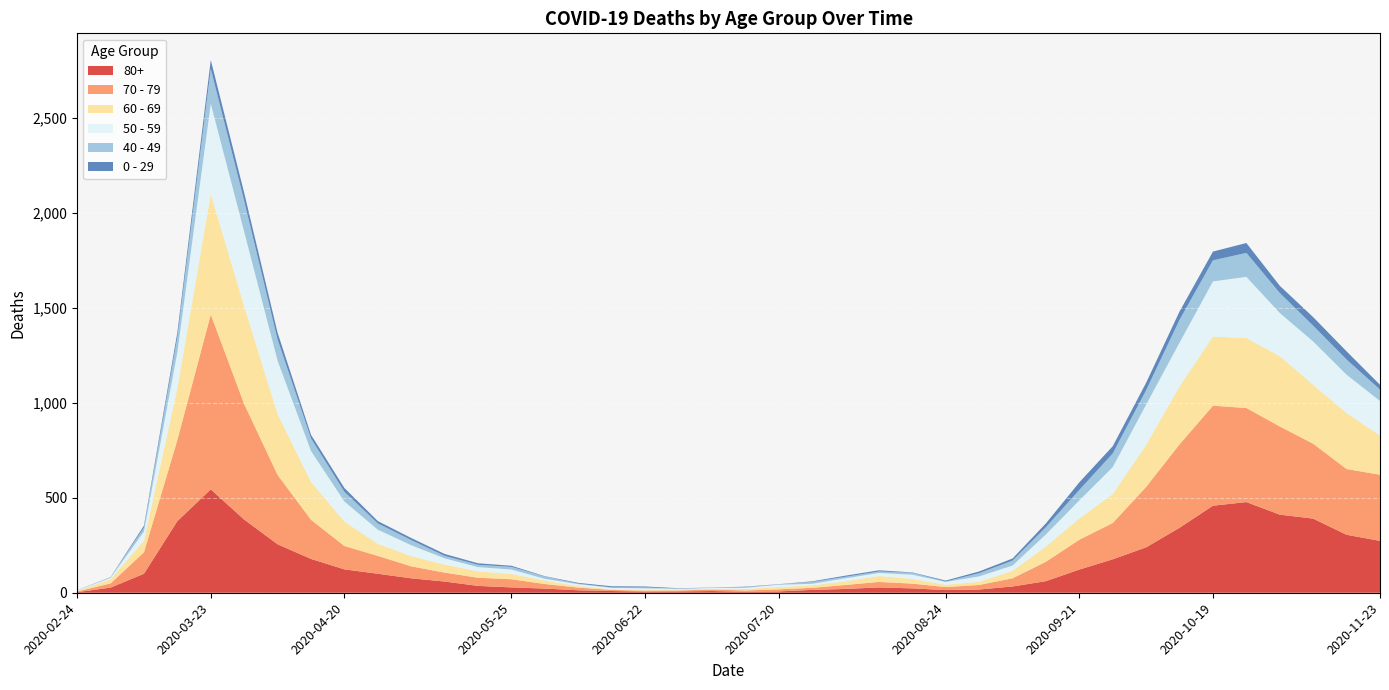

Reading right to left, what are all the values shown in this chart?

80+: 2020-11-23=273	2020-11-16=305	2020-11-09=390	2020-11-02=411	2020-10-26=477	2020-10-19=458	2020-10-12=342	2020-10-05=239	2020-09-28=176	2020-09-21=122	2020-09-14=61	2020-09-07=33	2020-08-31=17	2020-08-24=14	2020-08-17=23	2020-08-10=28	2020-08-03=20	2020-07-27=15	2020-07-20=7	2020-07-13=5	2020-07-06=9	2020-06-29=7	2020-06-22=6	2020-06-15=9	2020-06-08=13	2020-06-01=22	2020-05-25=28	2020-05-18=36	2020-05-11=59	2020-05-04=76	2020-04-27=100	2020-04-20=123	2020-04-13=178	2020-04-06=255	2020-03-30=385	2020-03-23=544	2020-03-16=377	2020-03-09=100	2020-03-02=27	2020-02-24=3
70 - 79: 2020-11-23=348	2020-11-16=346	2020-11-09=394	2020-11-02=464	2020-10-26=495	2020-10-19=526	2020-10-12=439	2020-10-05=318	2020-09-28=191	2020-09-21=157	2020-09-14=102	2020-09-07=43	2020-08-31=24	2020-08-24=16	2020-08-17=25	2020-08-10=29	2020-08-03=21	2020-07-27=11	2020-07-20=11	2020-07-13=7	2020-07-06=8	2020-06-29=5	2020-06-22=5	2020-06-15=6	2020-06-08=14	2020-06-01=24	2020-05-25=43	2020-05-18=43	2020-05-11=47	2020-05-04=63	2020-04-27=94	2020-04-20=123	2020-04-13=206	2020-04-06=365	2020-03-30=608	2020-03-23=920	2020-03-16=427	2020-03-09=113	2020-03-02=22	2020-02-24=4
60 - 69: 2020-11-23=206	2020-11-16=294	2020-11-09=310	2020-11-02=370	2020-10-26=368	2020-10-19=364	2020-10-12=305	2020-10-05=221	2020-09-28=152	2020-09-21=112	2020-09-14=80	2020-09-07=39	2020-08-31=17	2020-08-24=12	2020-08-17=25	2020-08-10=31	2020-08-03=19	2020-07-27=13	2020-07-20=12	2020-07-13=8	2020-07-06=3	2020-06-29=6	2020-06-22=3	2020-06-15=3	2020-06-08=8	2020-06-01=18	2020-05-25=28	2020-05-18=33	2020-05-11=42	2020-05-04=54	2020-04-27=63	2020-04-20=128	2020-04-13=199	2020-04-06=320	2020-03-30=514	2020-03-23=634	2020-03-16=272	2020-03-09=61	2020-03-02=22	2020-02-24=2
50 - 59: 2020-11-23=182	2020-11-16=202	2020-11-09=228	2020-11-02=227	2020-10-26=322	2020-10-19=290	2020-10-12=230	2020-10-05=212	2020-09-28=142	2020-09-21=95	2020-09-14=64	2020-09-07=28	2020-08-31=28	2020-08-24=15	2020-08-17=22	2020-08-10=16	2020-08-03=16	2020-07-27=8	2020-07-20=12	2020-07-13=6	2020-07-06=5	2020-06-29=3	2020-06-22=9	2020-06-15=8	2020-06-08=10	2020-06-01=9	2020-05-25=23	2020-05-18=23	2020-05-11=33	2020-05-04=57	2020-04-27=75	2020-04-20=106	2020-04-13=163	2020-04-06=281	2020-03-30=392	2020-03-23=475	2020-03-16=190	2020-03-09=48	2020-03-02=7	2020-02-24=3
40 - 49: 2020-11-23=60	2020-11-16=80	2020-11-09=83	2020-11-02=105	2020-10-26=126	2020-10-19=111	2020-10-12=120	2020-10-05=76	2020-09-28=72	2020-09-21=55	2020-09-14=38	2020-09-07=26	2020-08-31=17	2020-08-24=2	2020-08-17=10	2020-08-10=8	2020-08-03=8	2020-07-27=10	2020-07-20=2	2020-07-13=4	2020-07-06=1	2020-06-29=1	2020-06-22=5	2020-06-15=2	2020-06-08=3	2020-06-01=12	2020-05-25=14	2020-05-18=12	2020-05-11=13	2020-05-04=27	2020-04-27=33	2020-04-20=51	2020-04-13=66	2020-04-06=111	2020-03-30=163	2020-03-23=183	2020-03-16=79	2020-03-09=21	2020-03-02=5	2020-02-24=0
0 - 29: 2020-11-23=25	2020-11-16=43	2020-11-09=45	2020-11-02=38	2020-10-26=52	2020-10-19=46	2020-10-12=44	2020-10-05=39	2020-09-28=38	2020-09-21=40	2020-09-14=20	2020-09-07=11	2020-08-31=9	2020-08-24=5	2020-08-17=2	2020-08-10=6	2020-08-03=6	2020-07-27=3	2020-07-20=1	2020-07-13=2	2020-07-06=1	2020-06-29=2	2020-06-22=5	2020-06-15=6	2020-06-08=4	2020-06-01=2	2020-05-25=6	2020-05-18=8	2020-05-11=10	2020-05-04=11	2020-04-27=12	2020-04-20=20	2020-04-13=19	2020-04-06=36	2020-03-30=42	2020-03-23=47	2020-03-16=25	2020-03-09=10	2020-03-02=0	2020-02-24=1